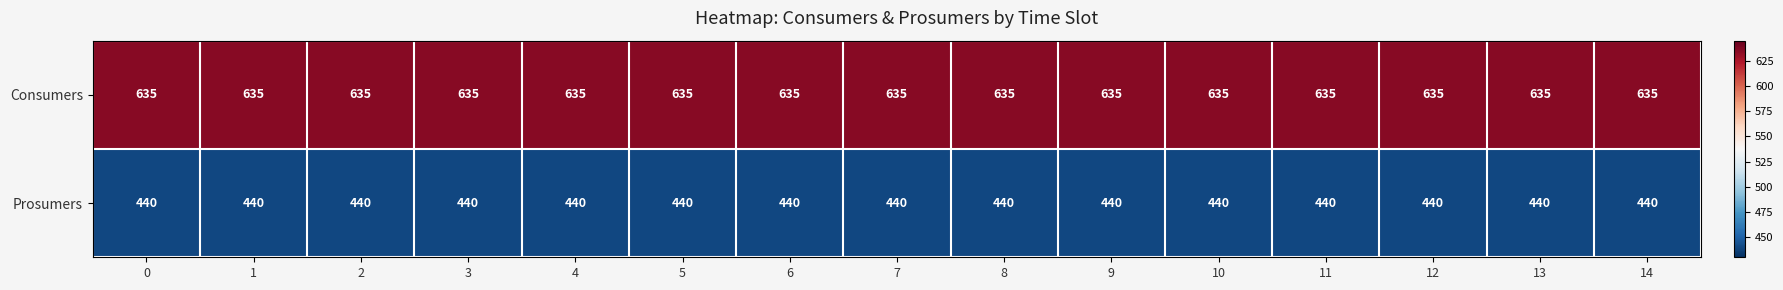

What is the lowest value of the Prosumers series?

440